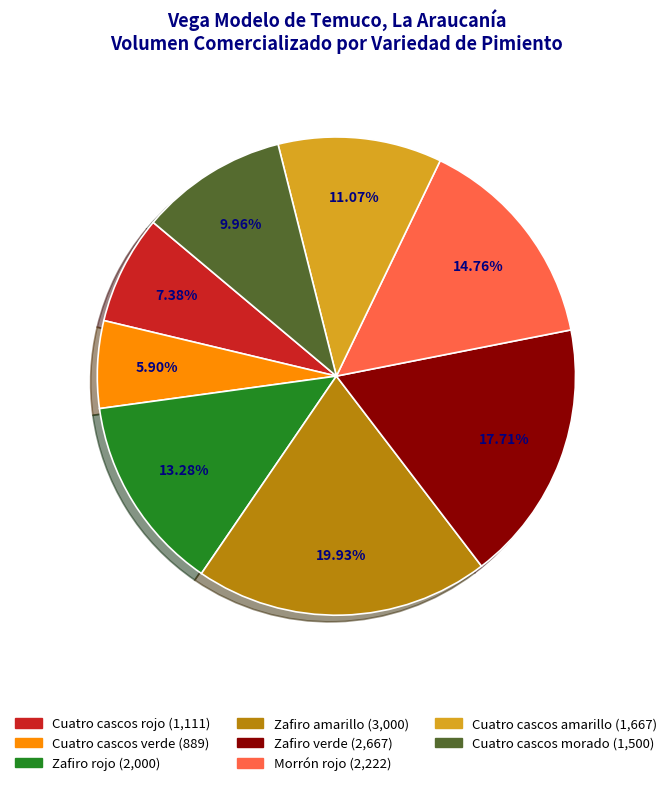

Which category has the smallest portion of the pie?

Cuatro cascos verde